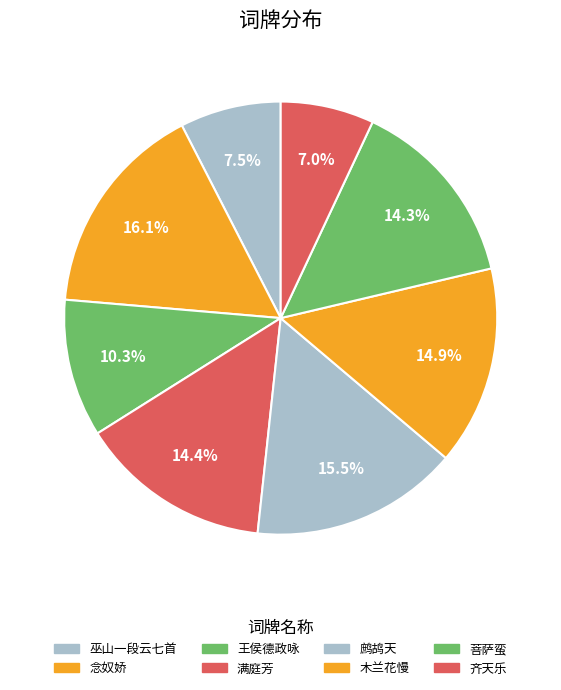

Count the number of slices in the pie.

8